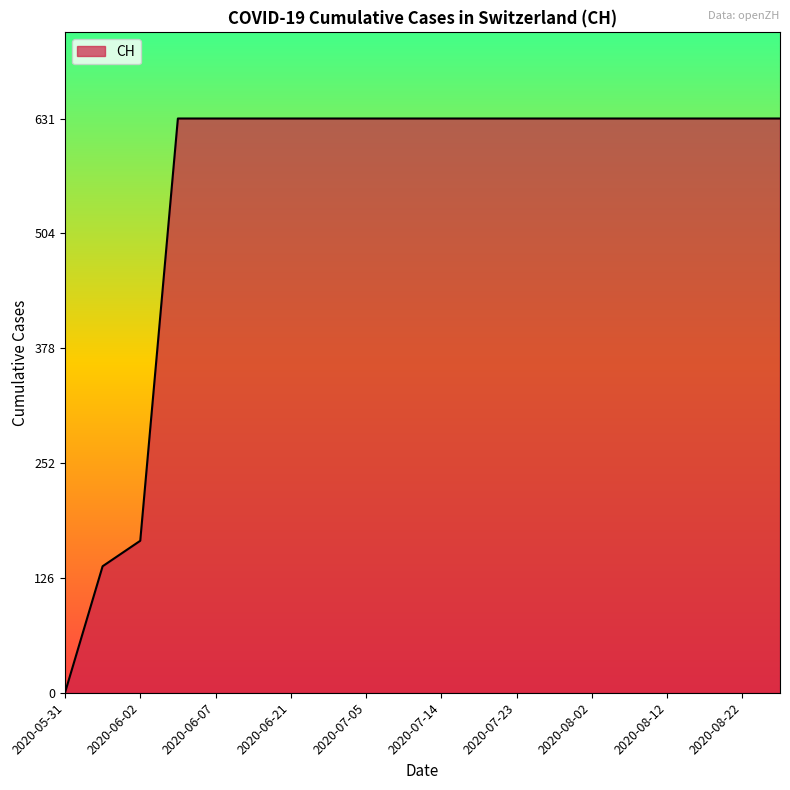

How many lines are shown in the chart?

1